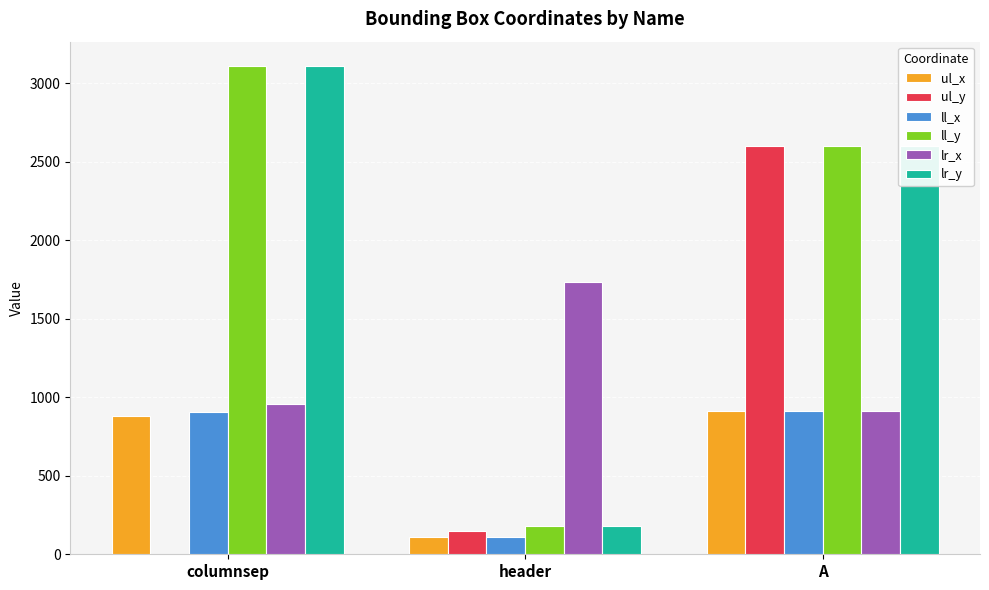

What is the maximum value shown in the chart?

3109